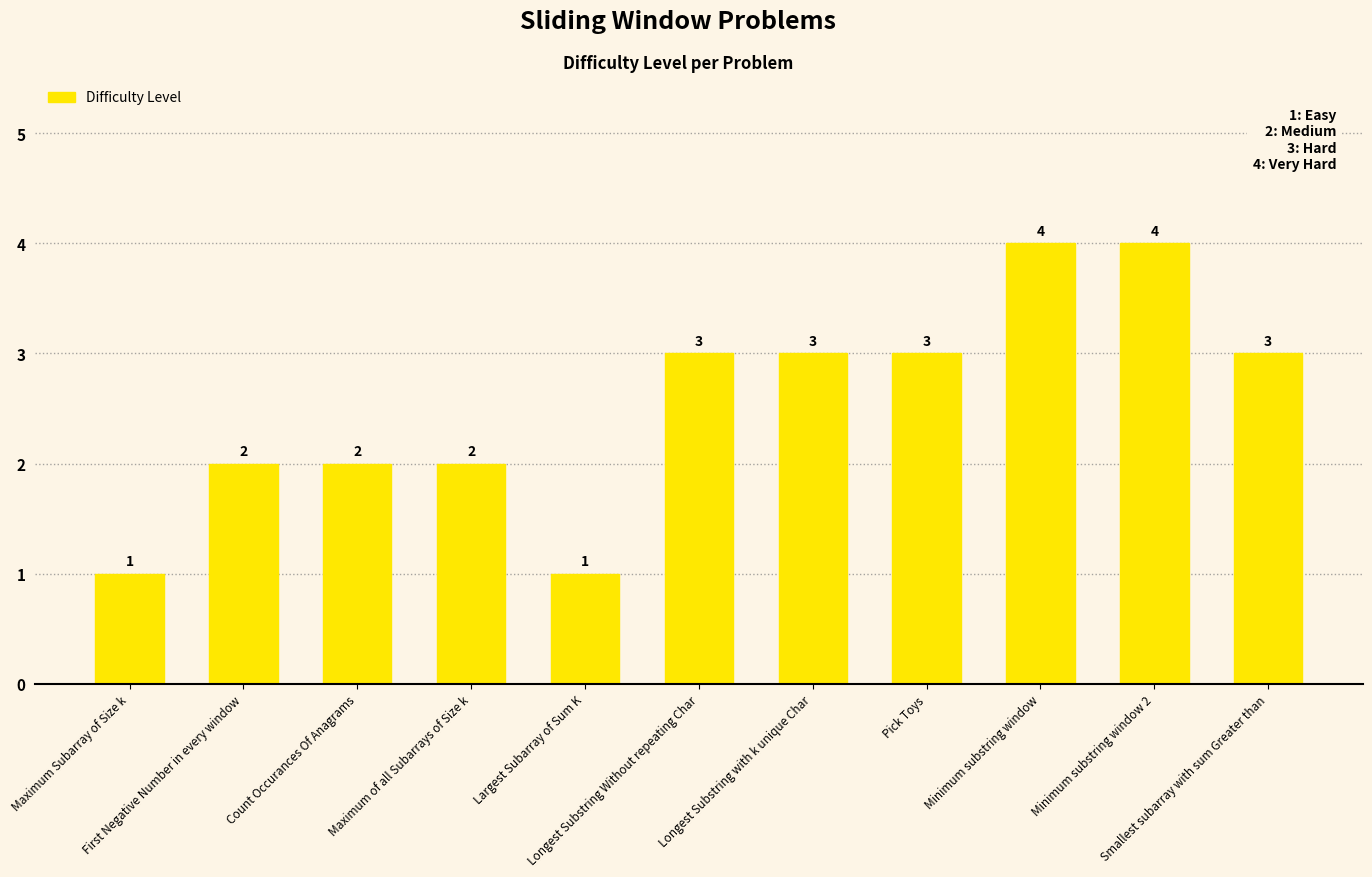

Count the values in the range 2 to 3.

7